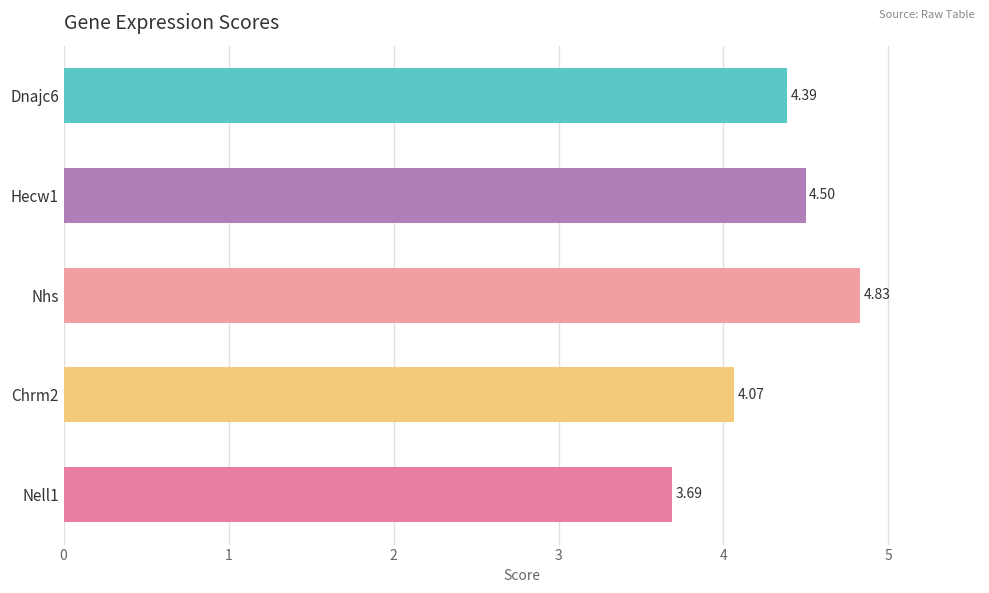

Which has a higher value, Dnajc6 or Hecw1?

Hecw1